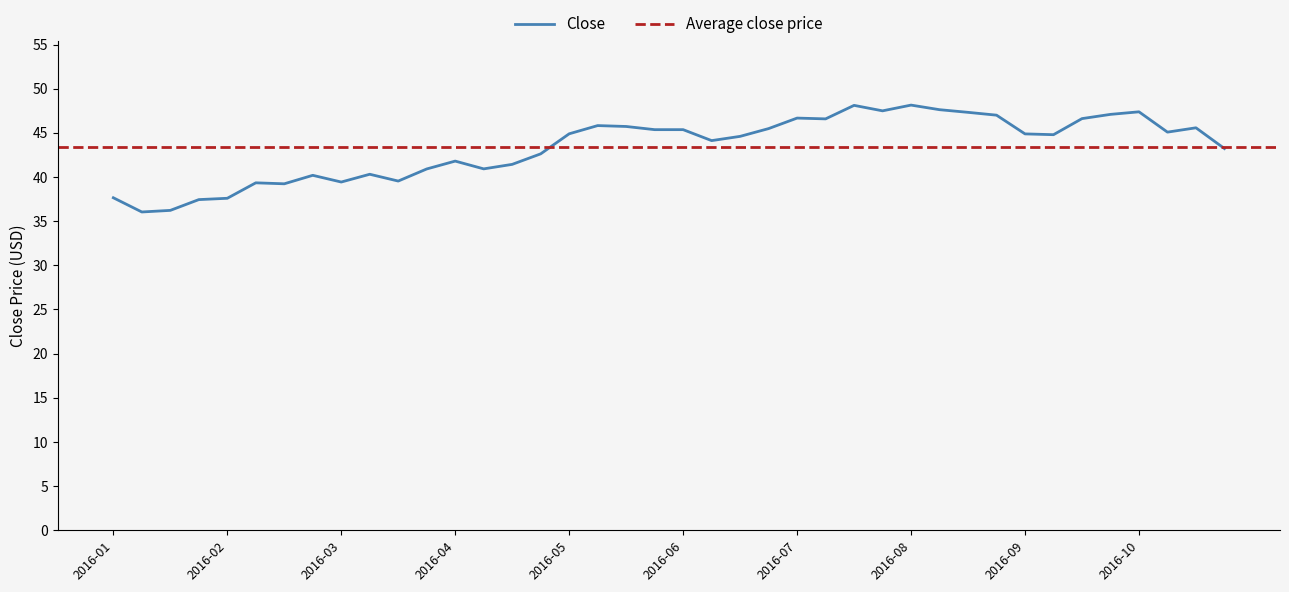

What is the greatest value displayed?

48.1